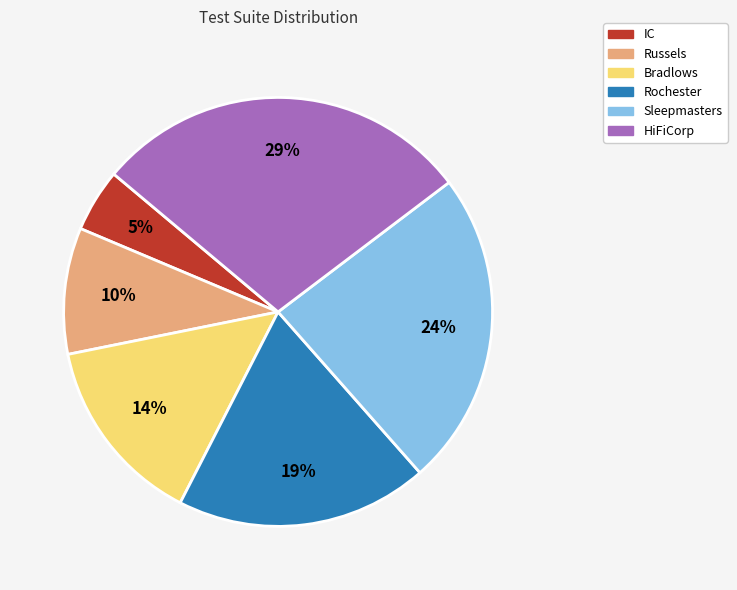

Is Sleepmasters the majority of the pie?

No